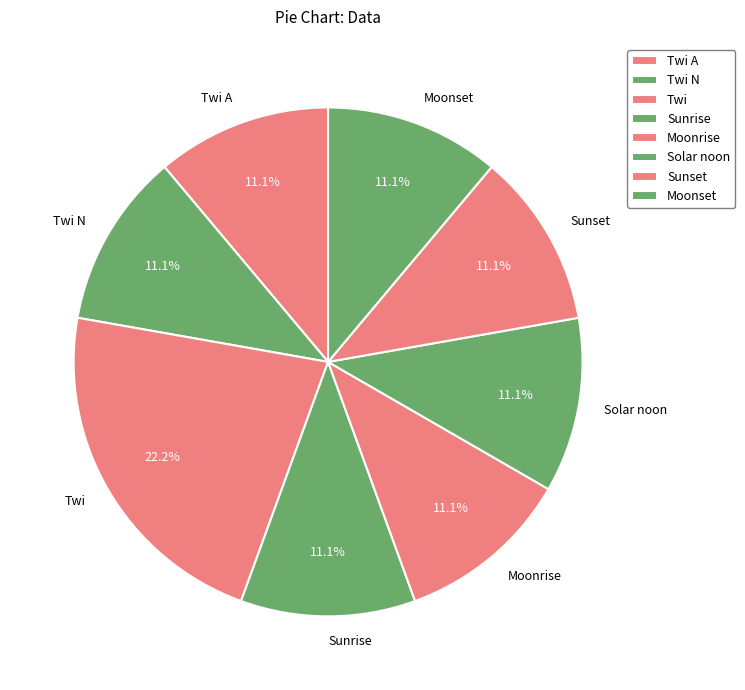

Is there any slice that represents more than half of the pie?

No